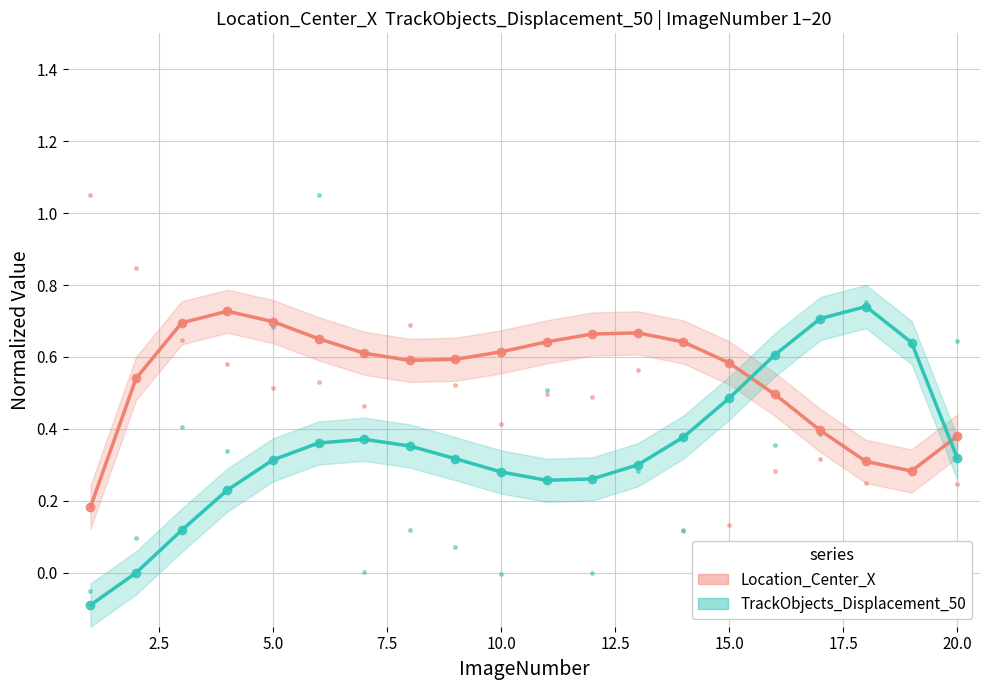

True or false: Location_Center_X has more than 0 points higher than both neighbors.

True